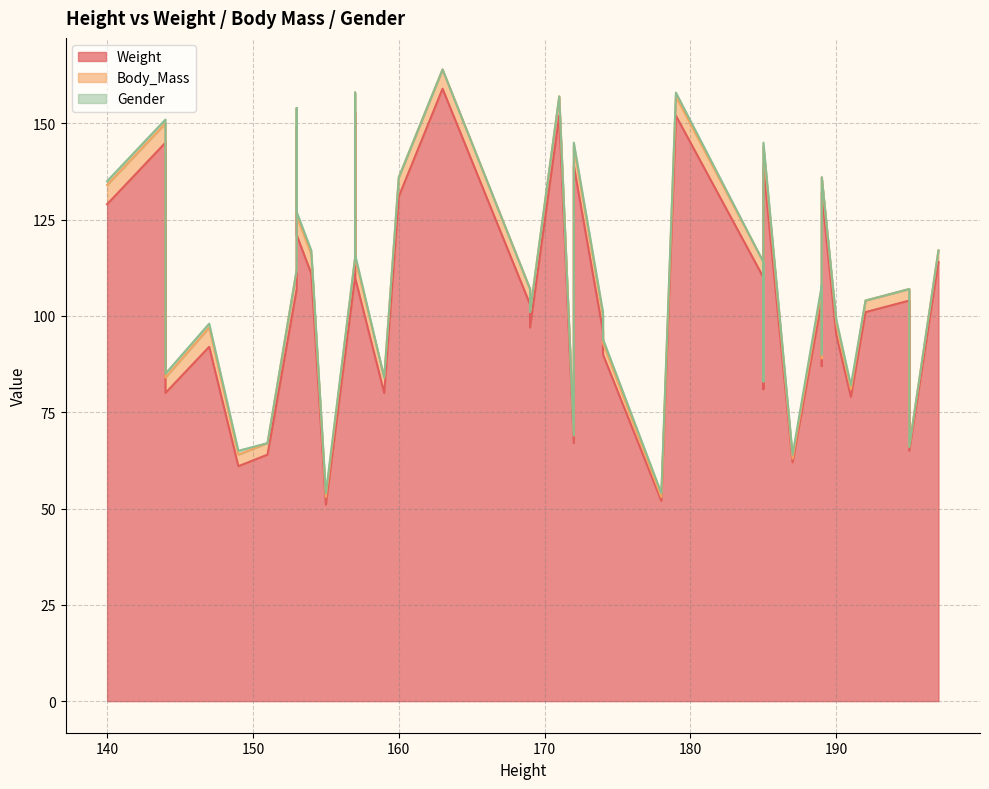

The value of Body_Mass at 171 is 5. True or false?

True